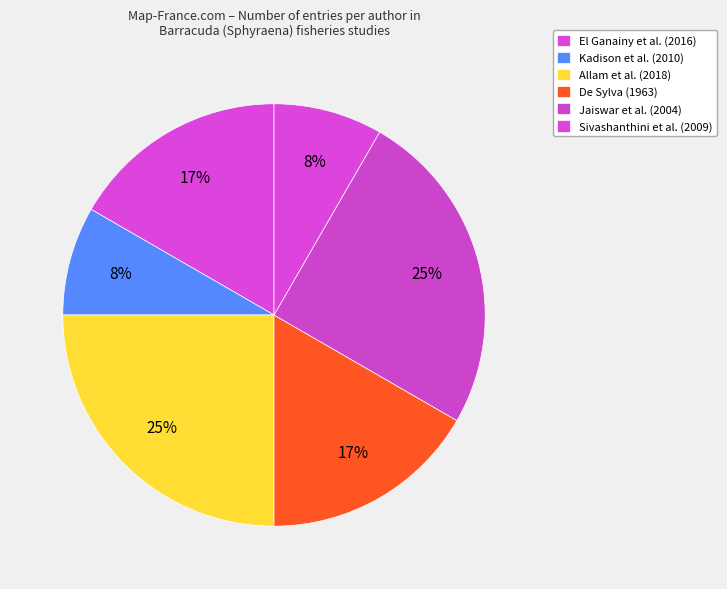

How many slices are in this pie chart?

6